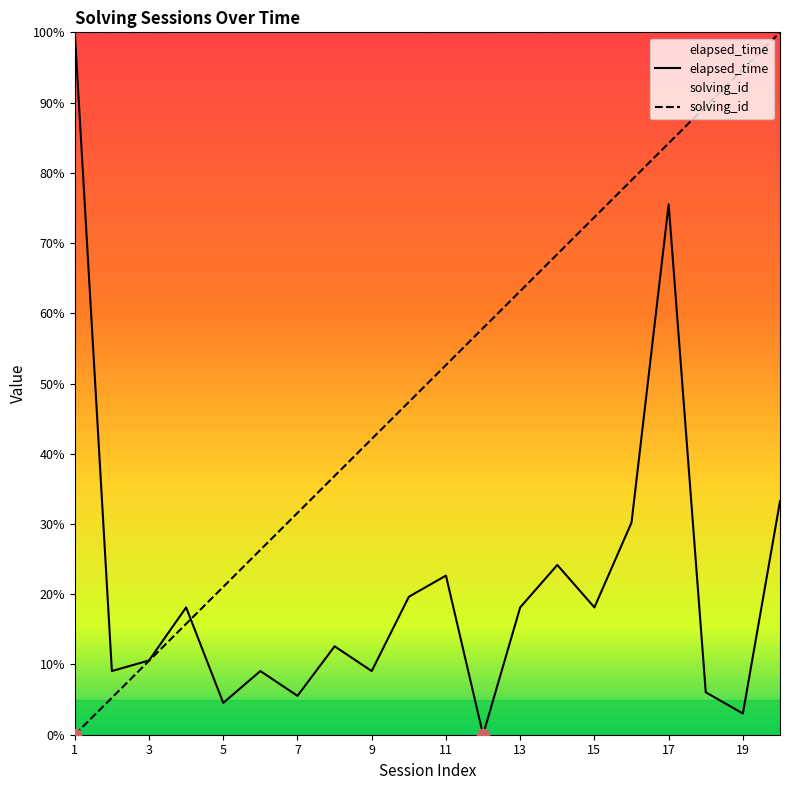

Which series contains the highest Y value?

elapsed_time